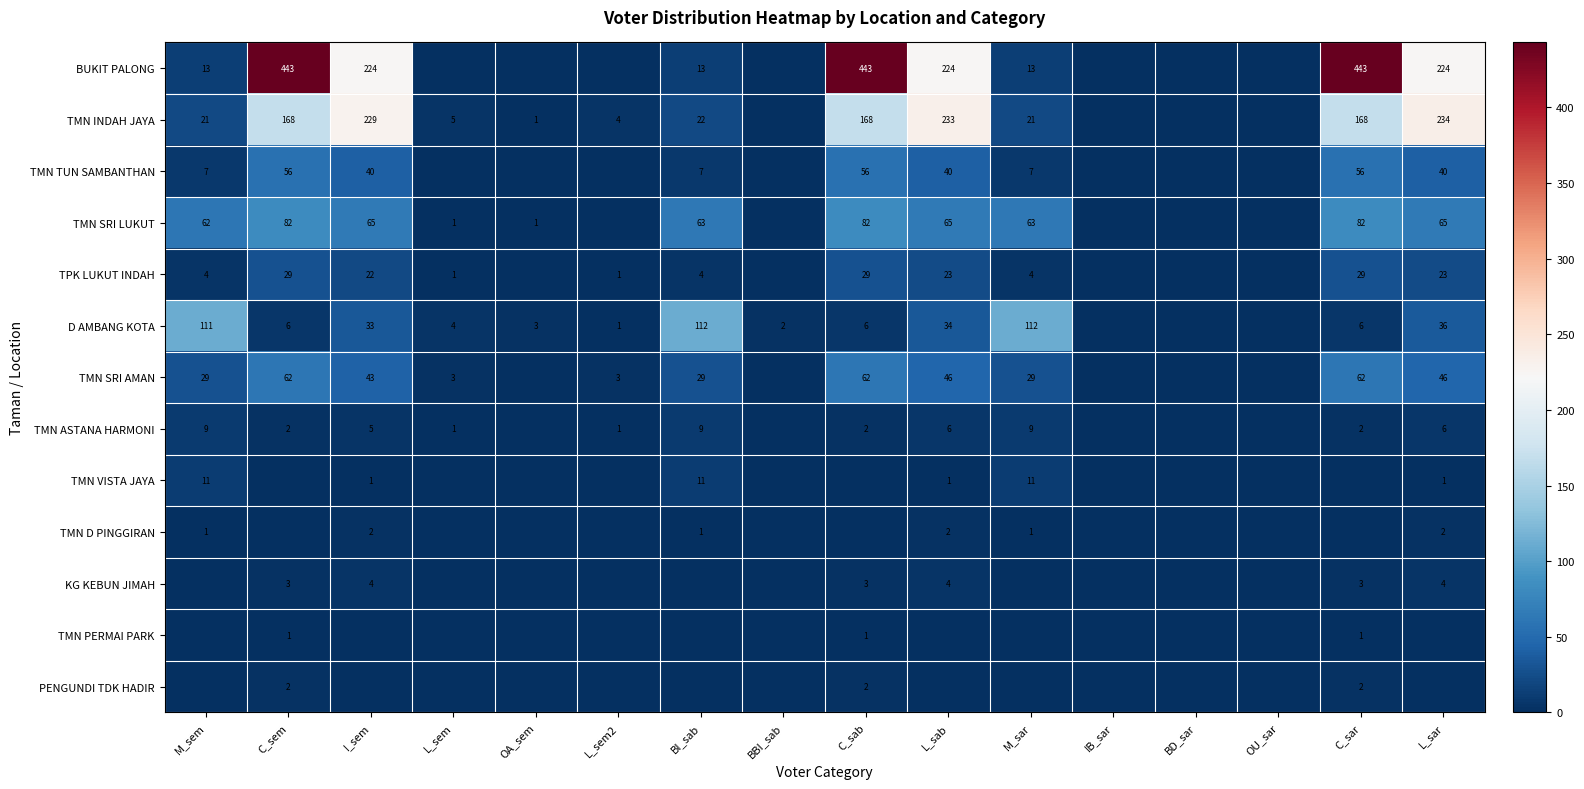

The TMN SRI AMAN series shows 24 at L_sab. True or false?

False